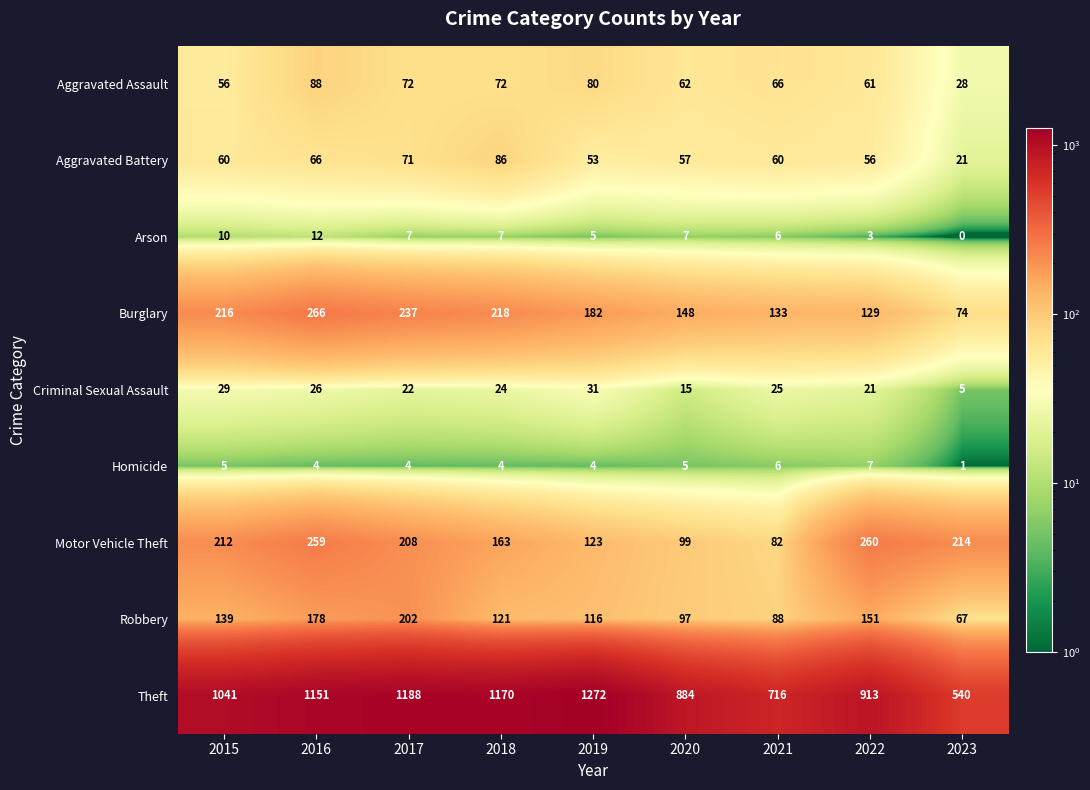

At which category is the sum across all series the highest?

2016